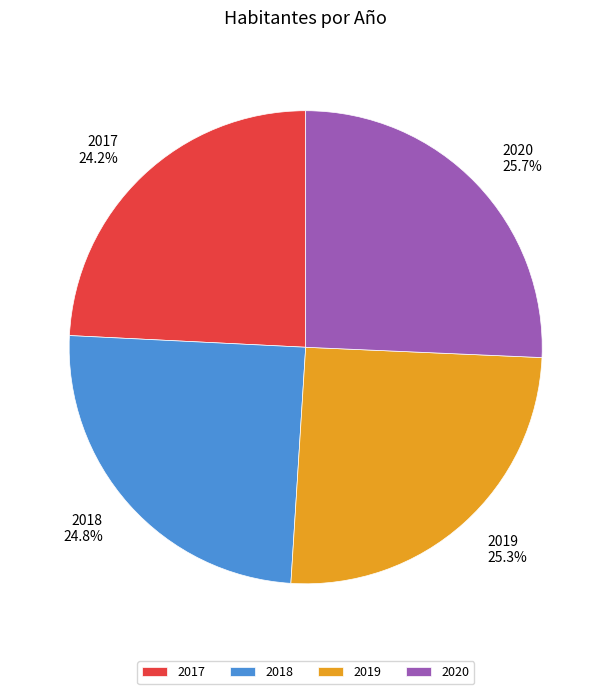

To the nearest percent, what is the combined percentage of 2017 and 2018?

49%